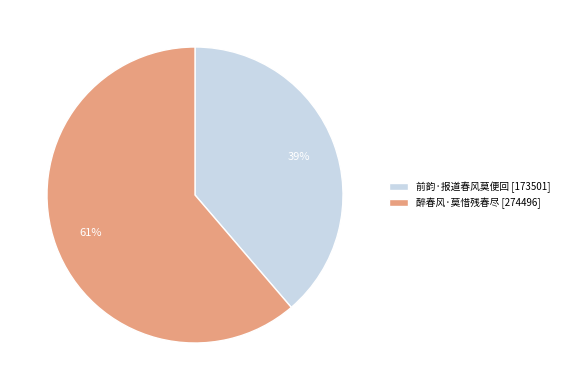

The 醉春风·莫惜残春尽 slice represents 48% of the pie. True or false?

False